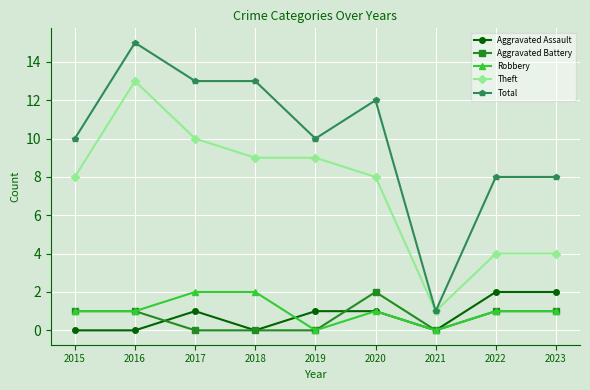

Reading right to left, transcribe all the data shown in this chart.

Aggravated Assault: 2	2	0	1	1	0	1	0	0
Aggravated Battery: 1	1	0	2	0	0	0	1	1
Robbery: 1	1	0	1	0	2	2	1	1
Theft: 4	4	1	8	9	9	10	13	8
Total: 8	8	1	12	10	13	13	15	10